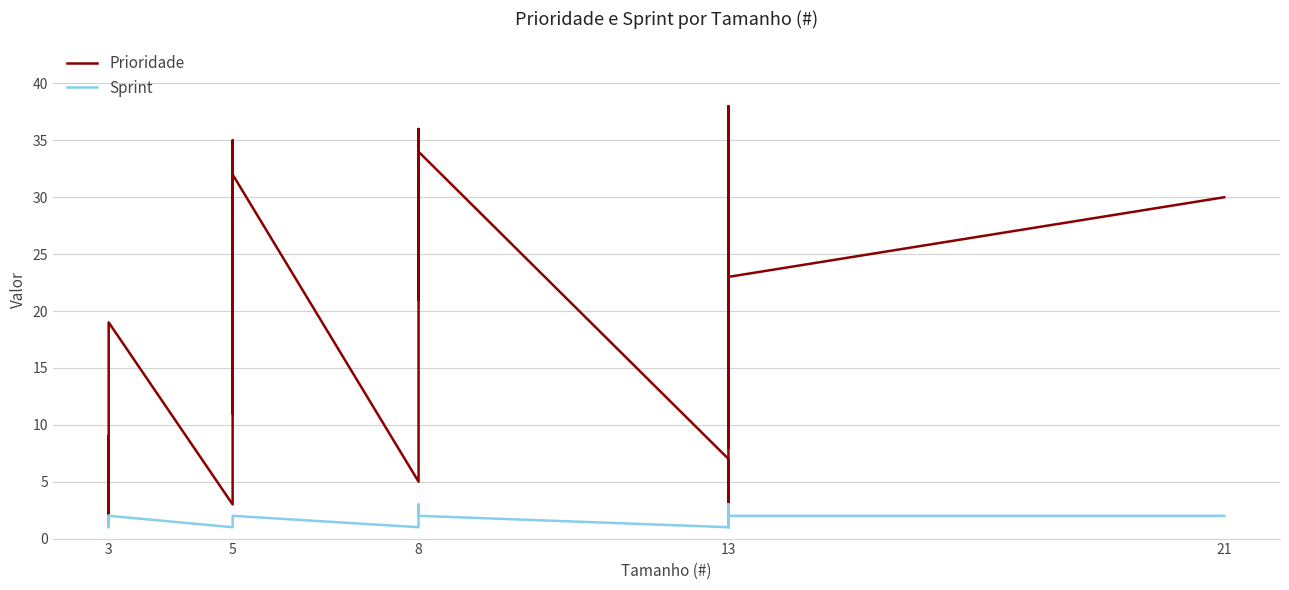

Is it true that Sprint equals 3 at 5?

False